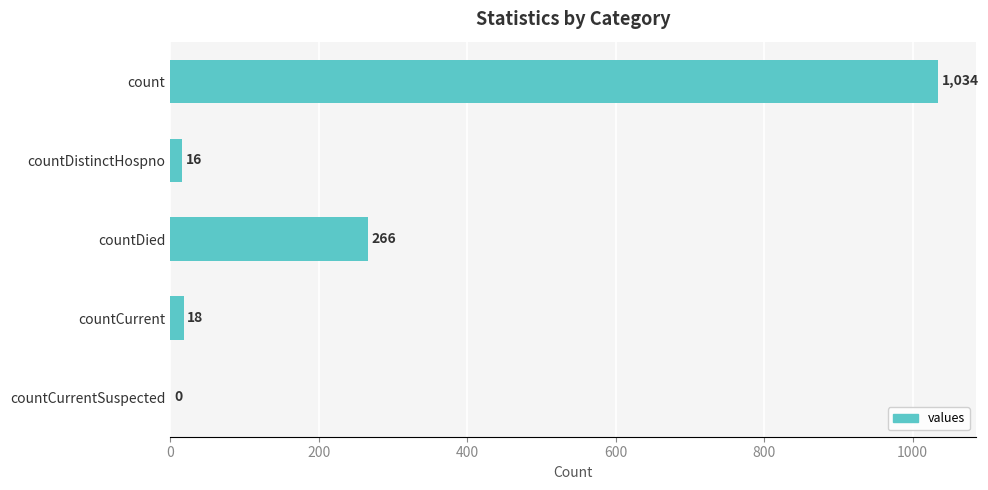

Which category has the highest value across all series?

count